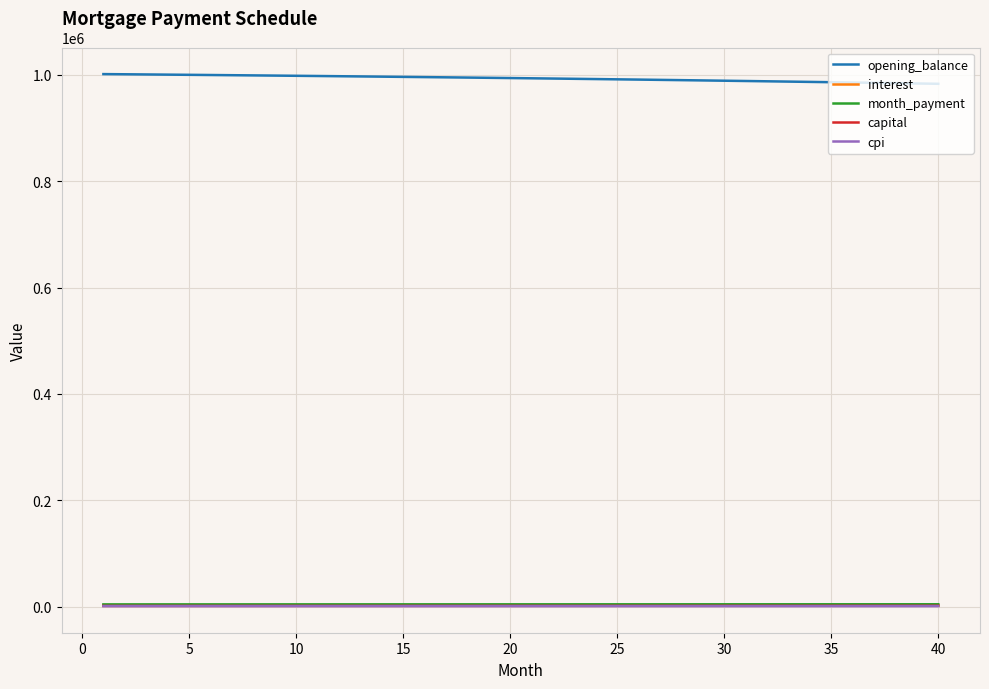

What is the maximum value shown in the chart?

1001250.0